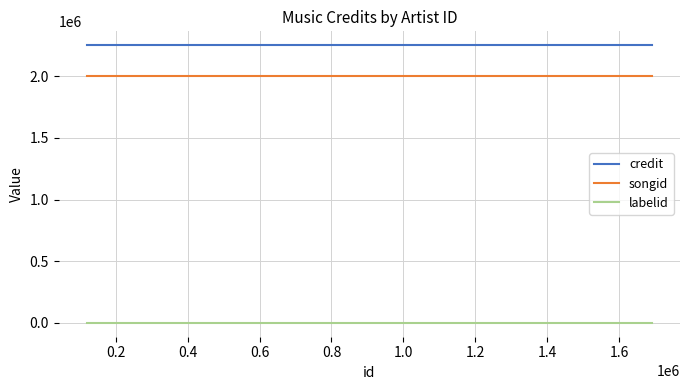

Which series has the largest total across all categories?

credit